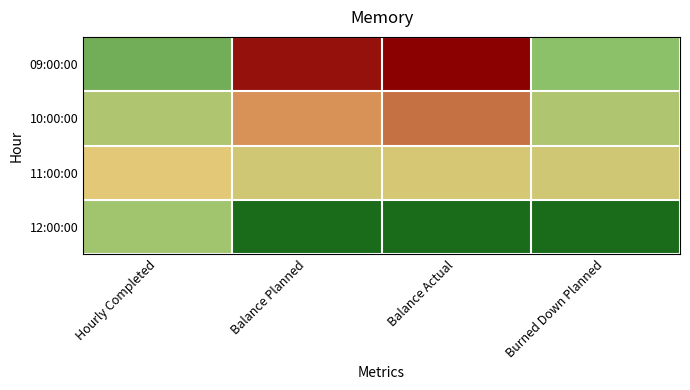

Between Balance Planned and Balance Actual, which is larger?

Balance Actual